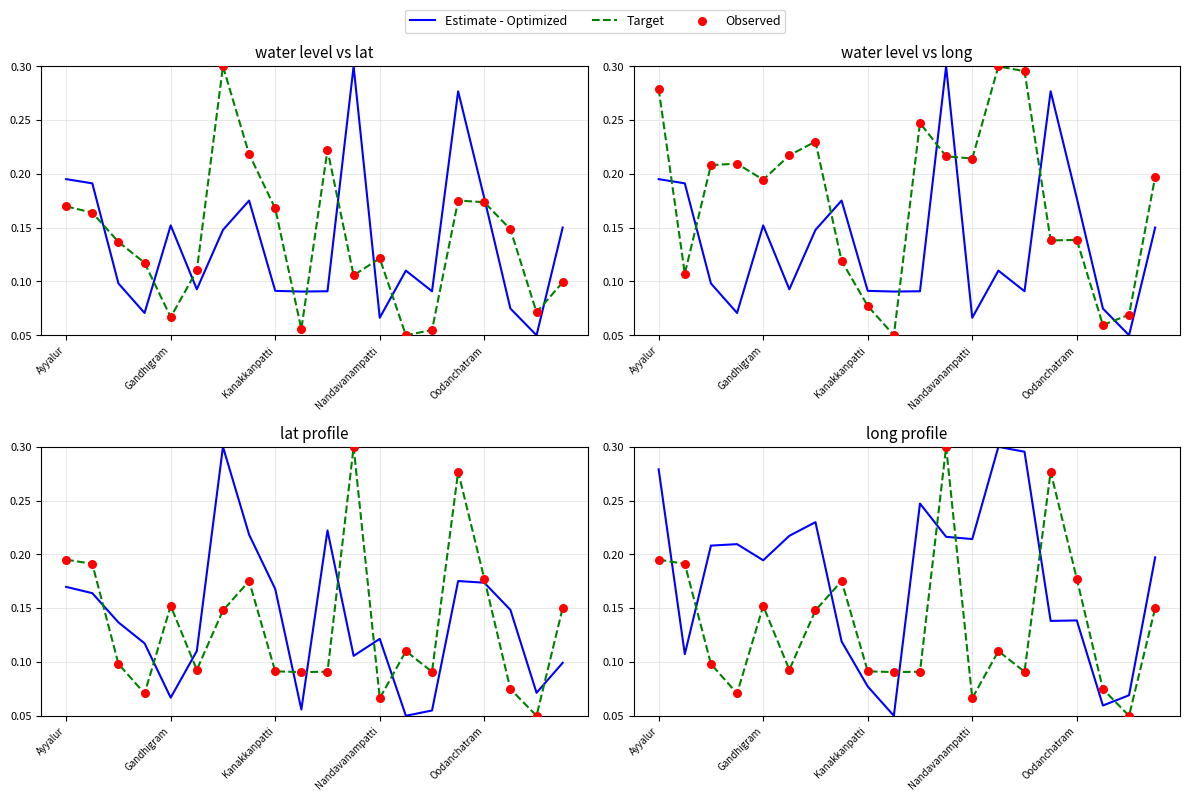

What are all the series names shown in the legend?

Estimate - Optimized, Target, Observed